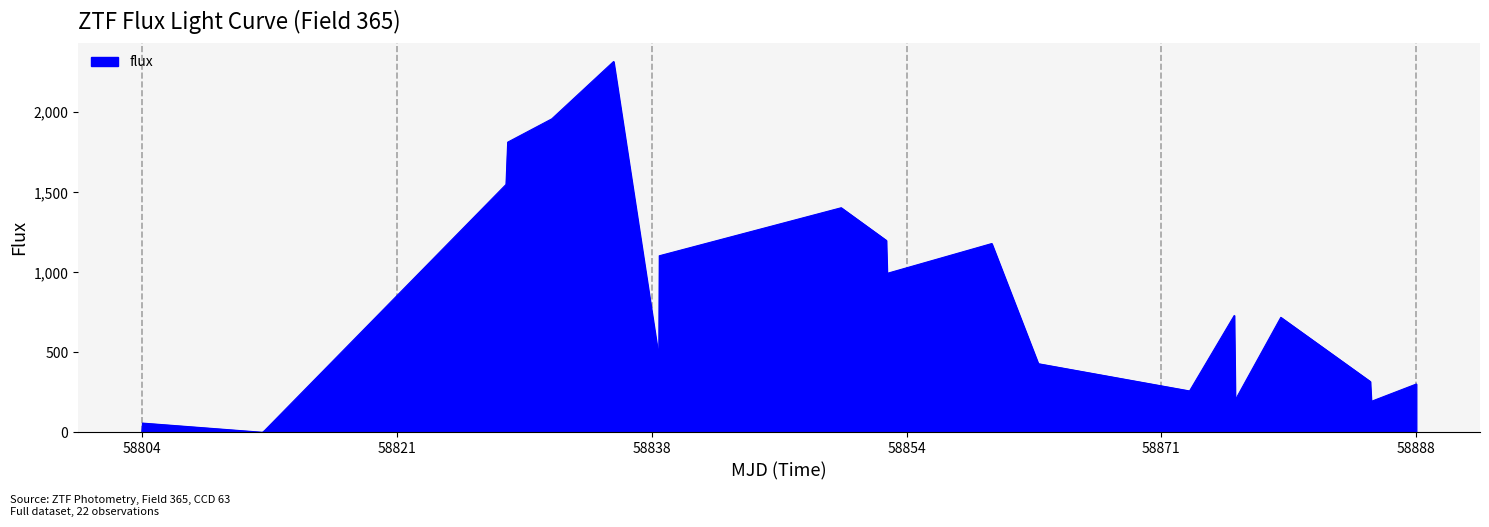

What is the difference between the maximum and minimum values?

2317.0